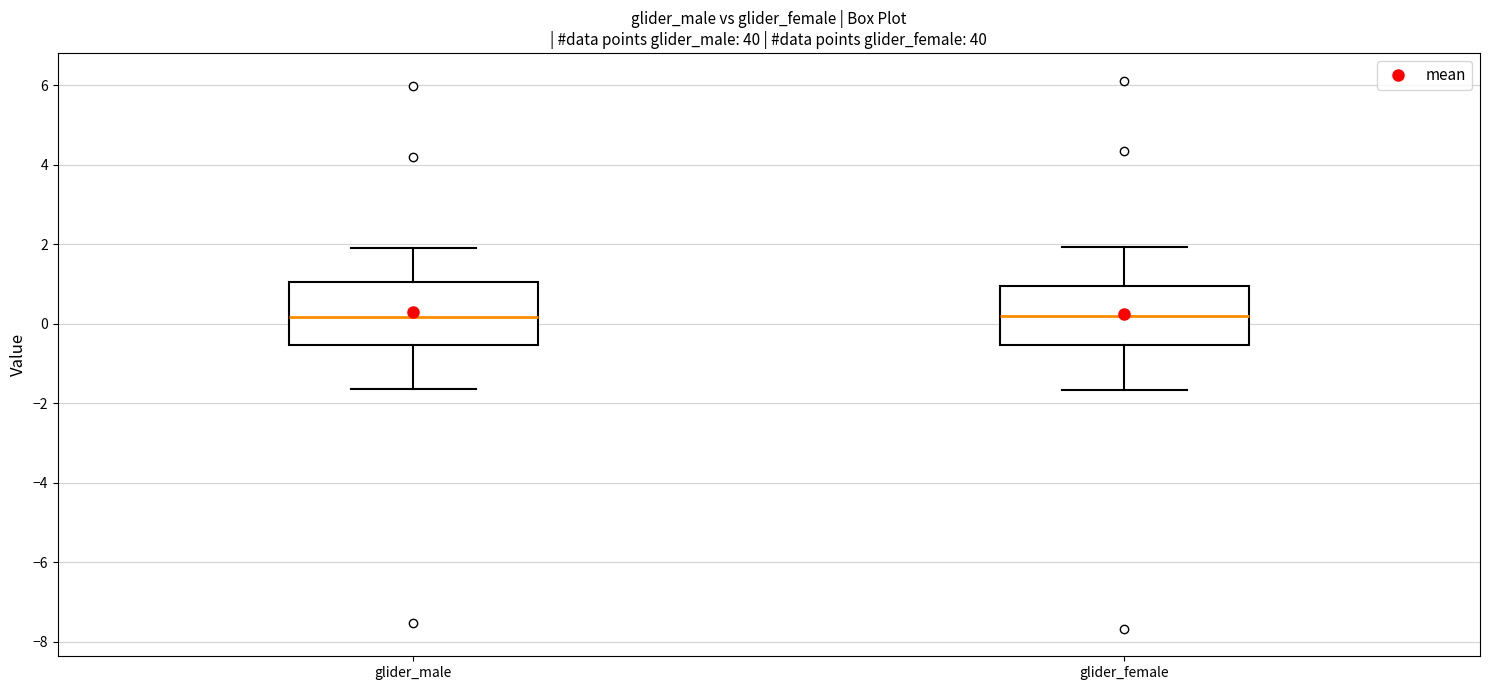

Reading left to right, read every box against the y-axis: the position of its median line, the range the box covers, and the ends of its whiskers. The values are not printed on the chart, so give them approximately, as read against the axis.

glider_male: median 0.2, box -0.6 to 1.0, whiskers -1.6 to 2.0
glider_female: median 0.2, box -0.6 to 1.0, whiskers -1.6 to 2.0